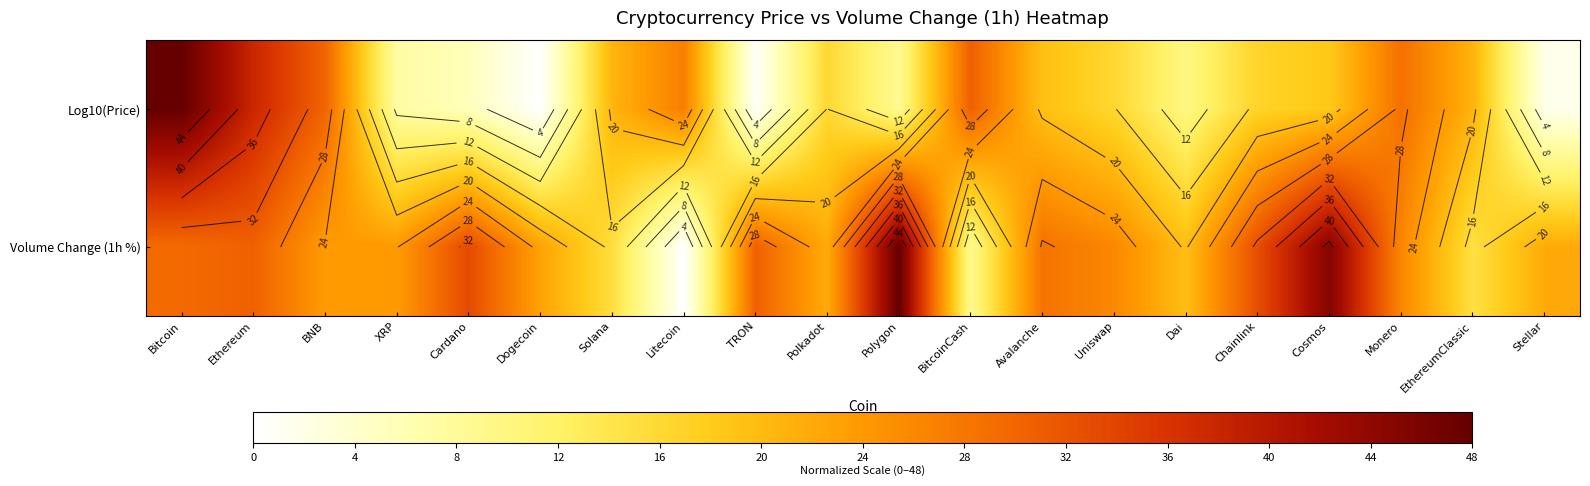

Is it true that Volume Change (1h %) equals 30.6 at Ethereum?

True